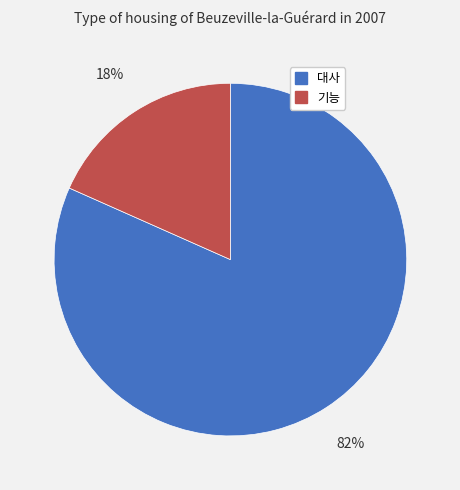

What is the majority slice?

대사